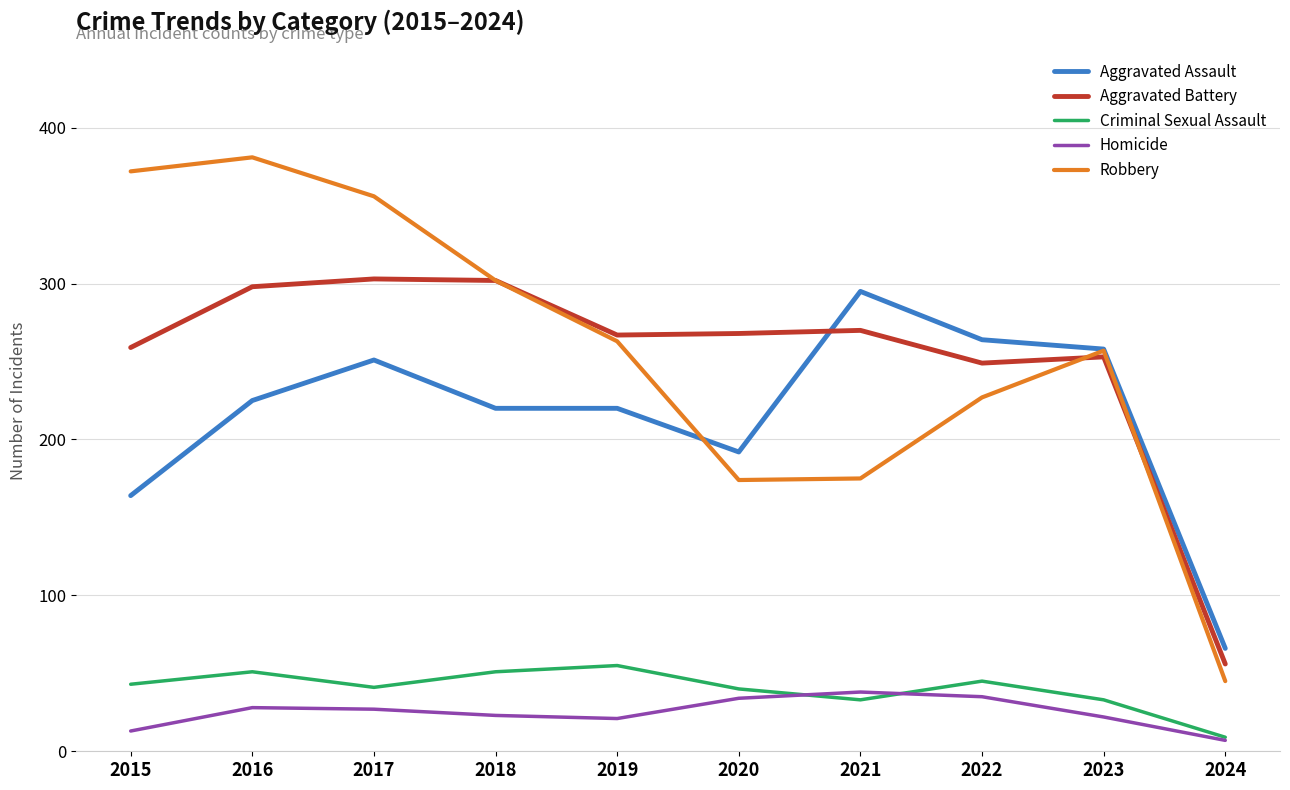

What is the total value across all series at 2023?

823